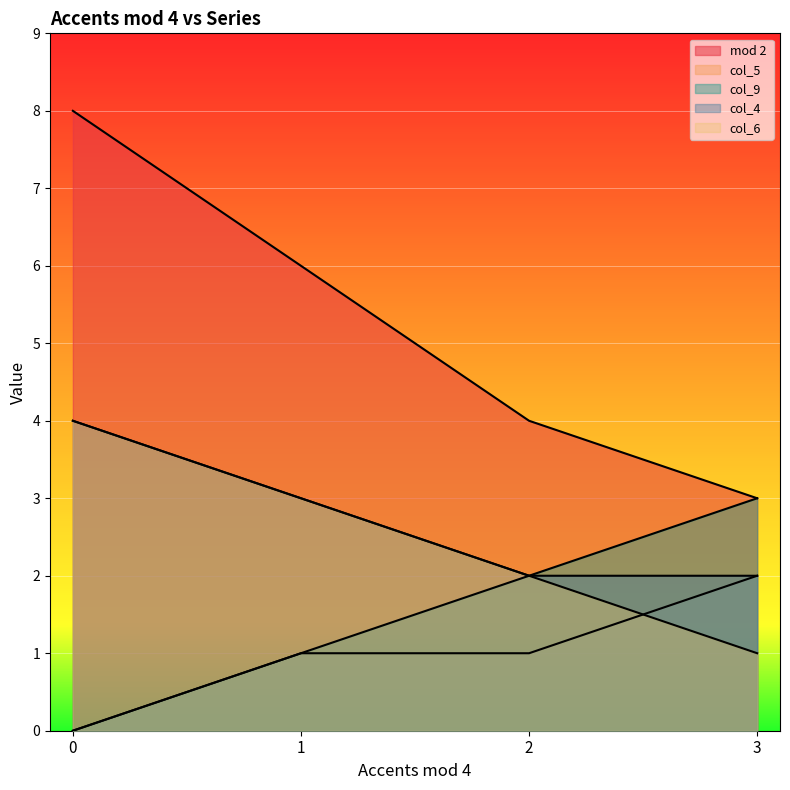

How many series are shown in this chart?

5